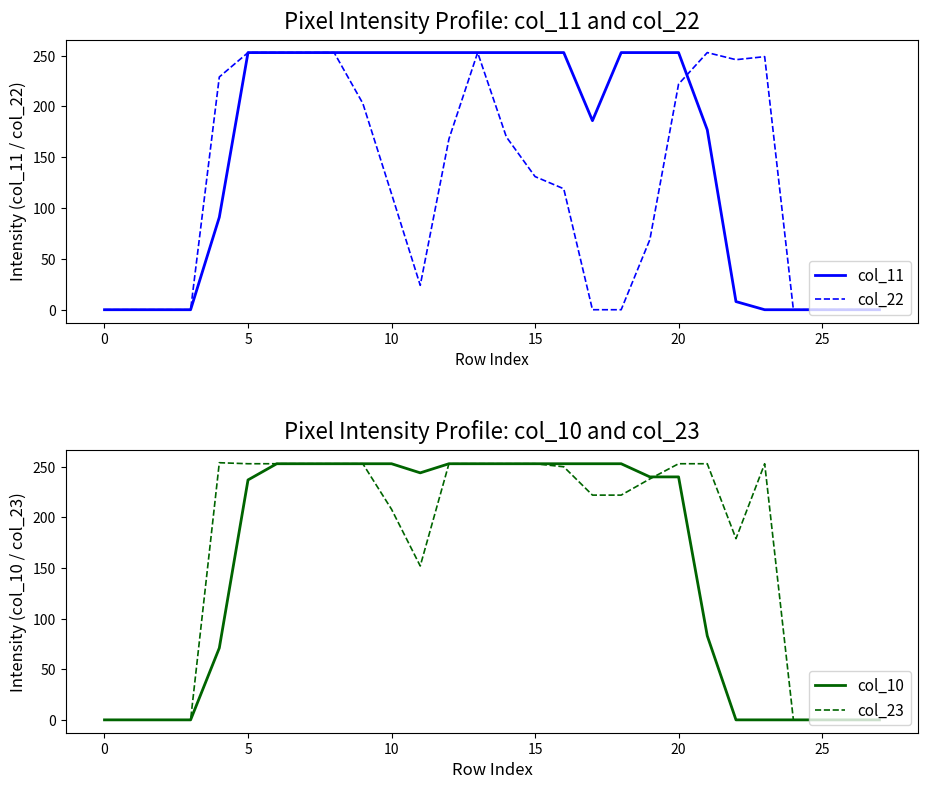

Which series has the largest range (max minus min)?

col_23